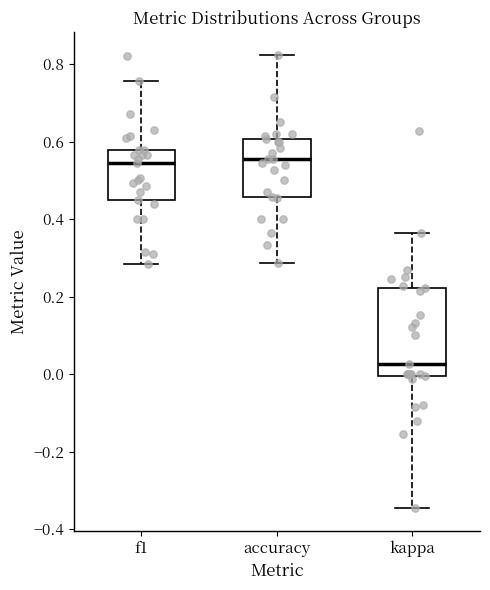

Reading left to right, read every box against the y-axis: the position of its median line, the range the box covers, and the ends of its whiskers. The values are not printed on the chart, so give them approximately, as read against the axis.

f1: median 0.54, box 0.46 to 0.58, whiskers 0.28 to 0.76
accuracy: median 0.56, box 0.46 to 0.60, whiskers 0.28 to 0.82
kappa: median 0.02, box 0.00 to 0.22, whiskers -0.34 to 0.36